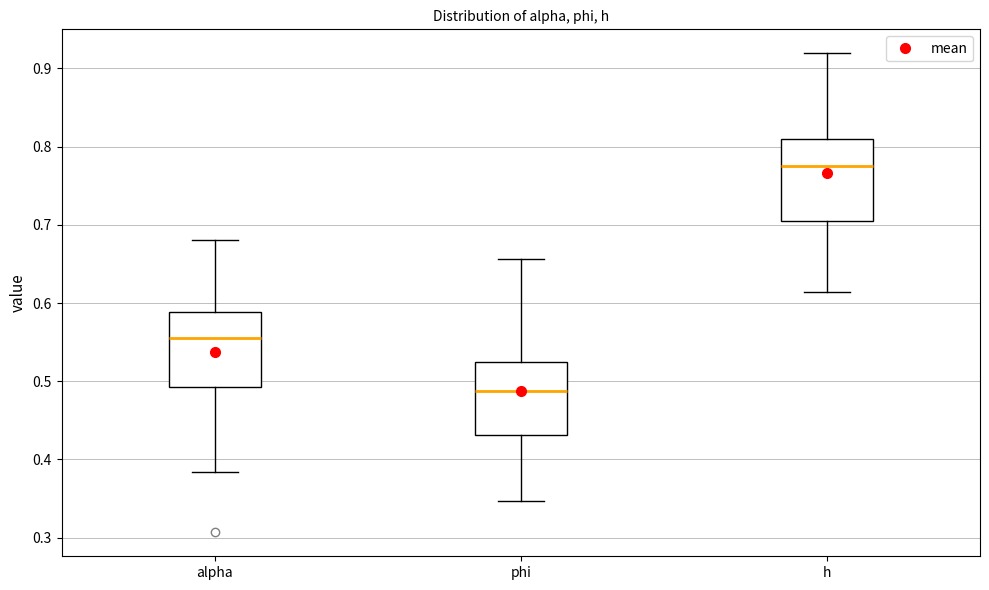

Which box's median line is the lowest?

phi